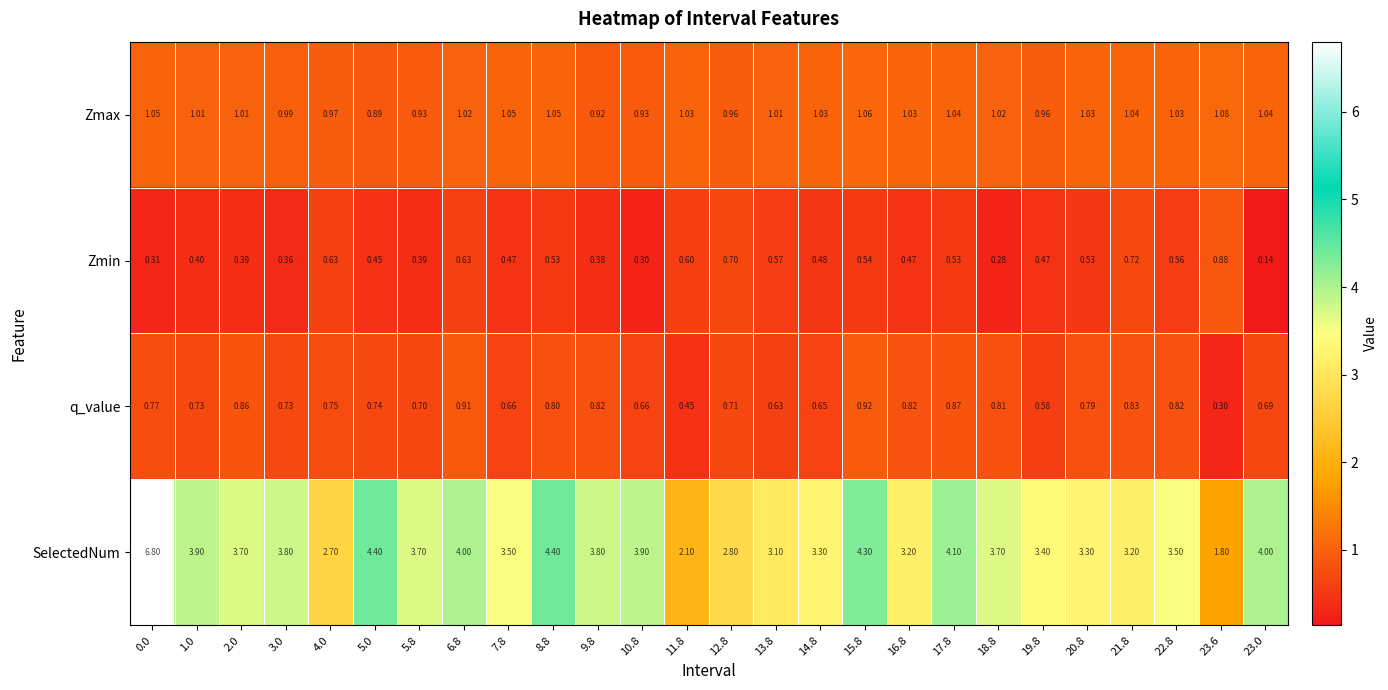

Count the number of data series in this chart.

4